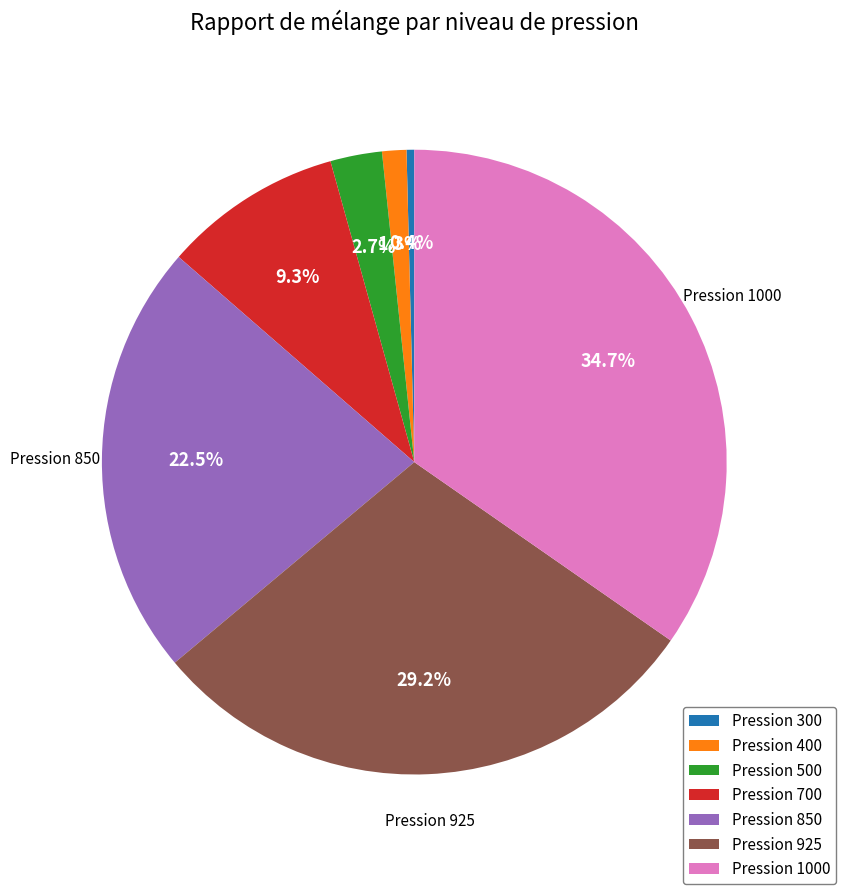

Is there a majority slice in this chart?

No